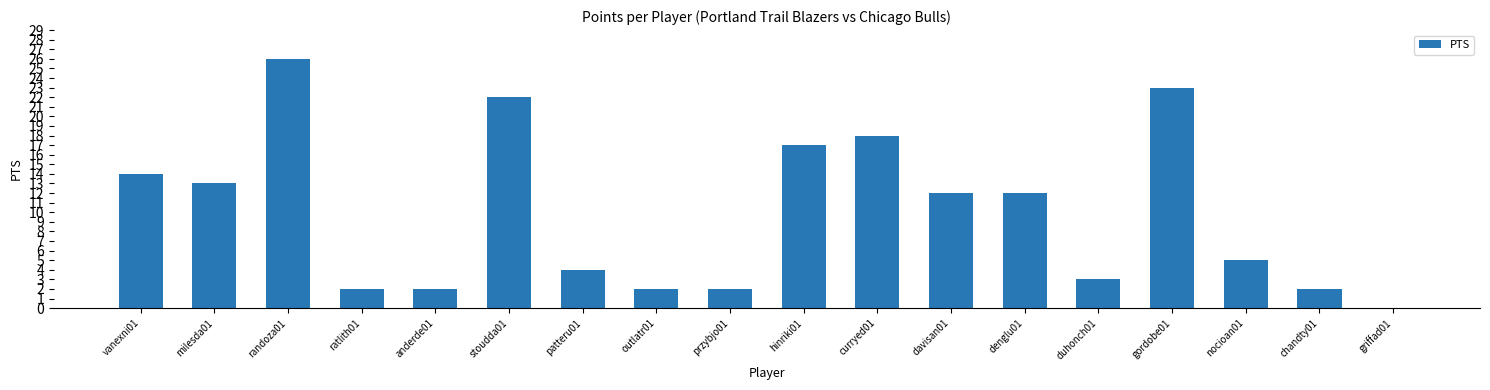

Reading left to right, list all the values displayed in this chart.

14	13	26	2	2	22	4	2	2	17	18	12	12	3	23	5	2	0